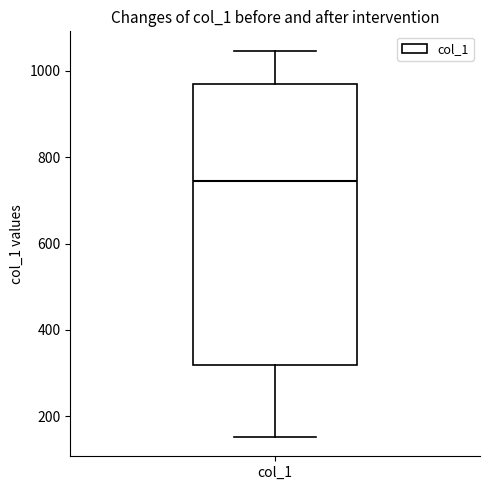

Transcribe this box plot: give where the median line is, the range the box spans, and where the two whiskers end, as read against the y-axis. The values are not printed on the chart, so give them approximately, as read against the axis.

median 740, box 320 to 980, whiskers 160 to 1040